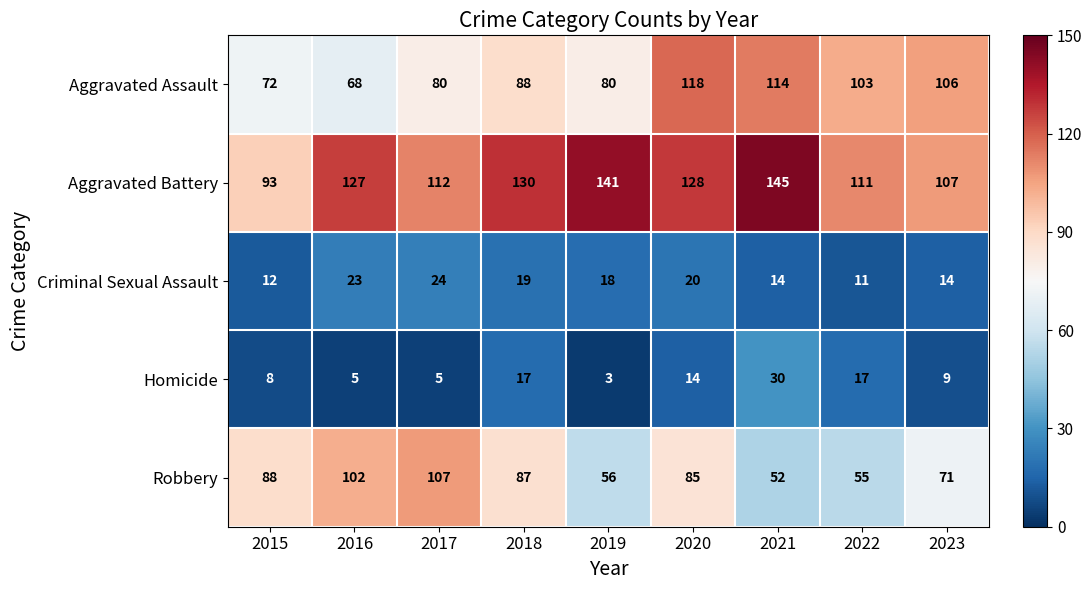

What is the spread (max minus min) of values at 2023?

98